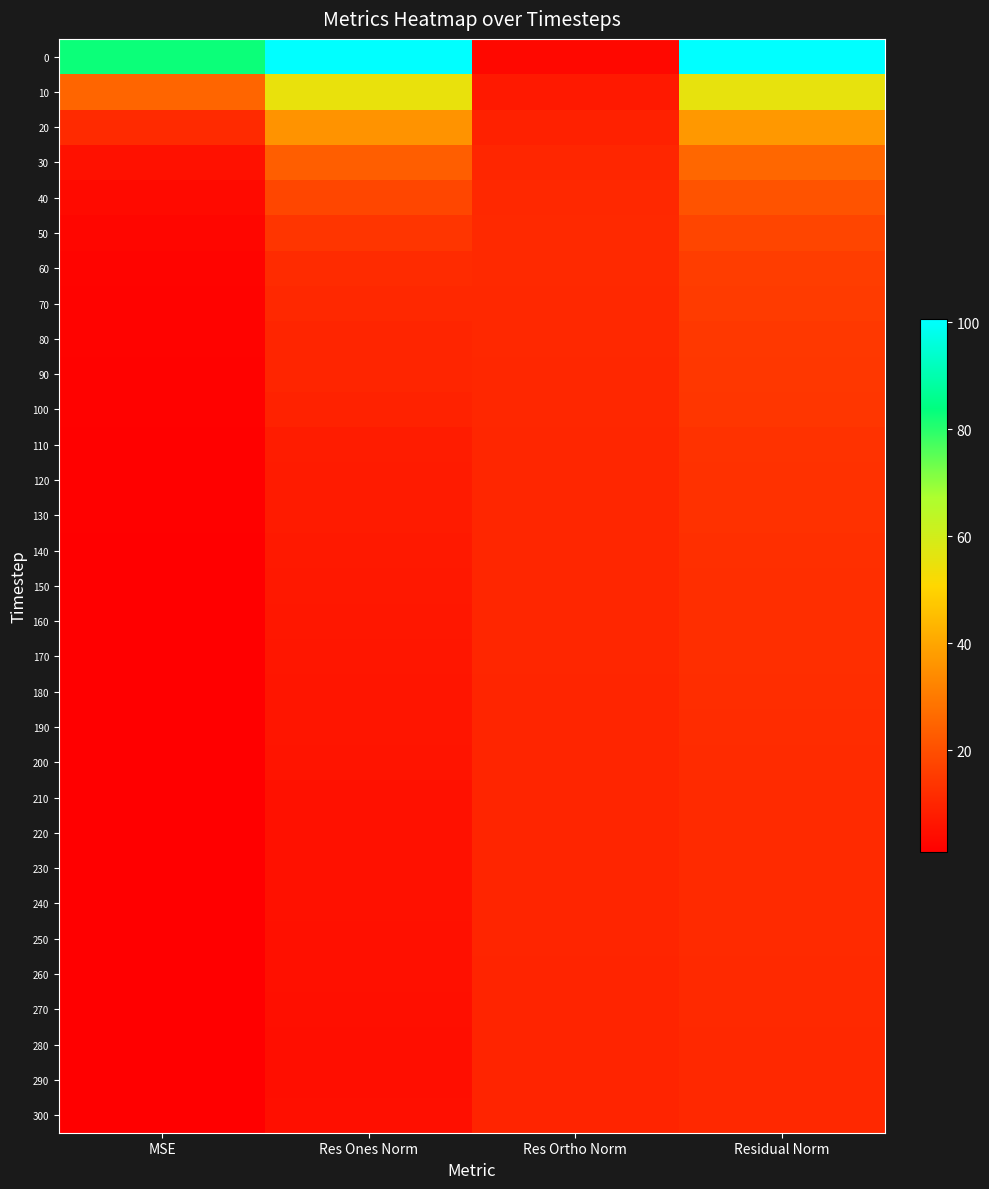

Count the number of categories in the chart.

4